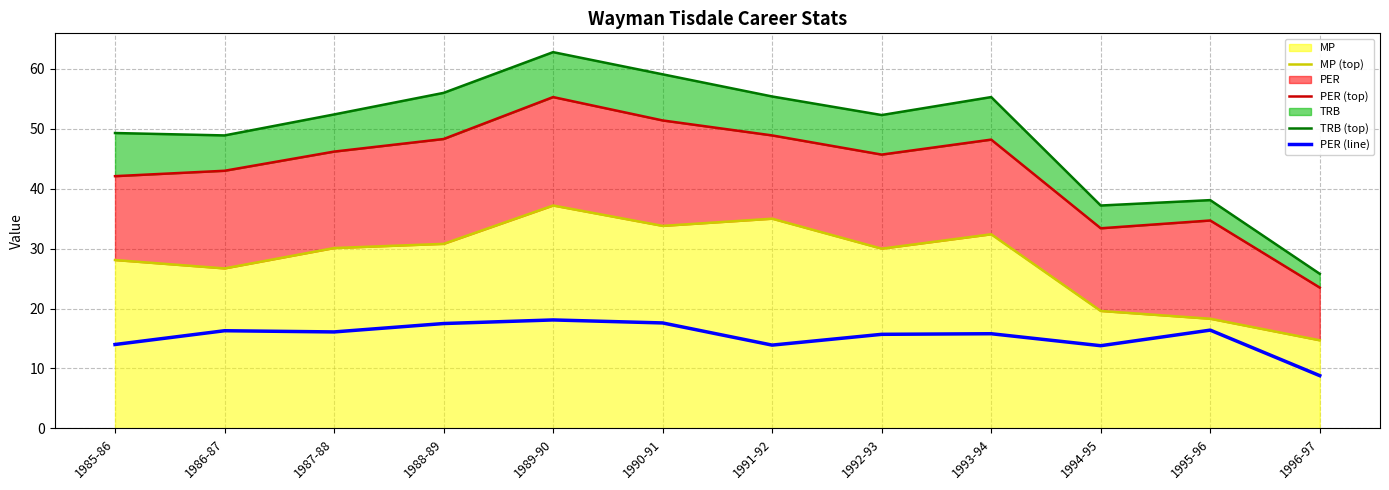

What is the label of the 3rd point from the right?

1994-95